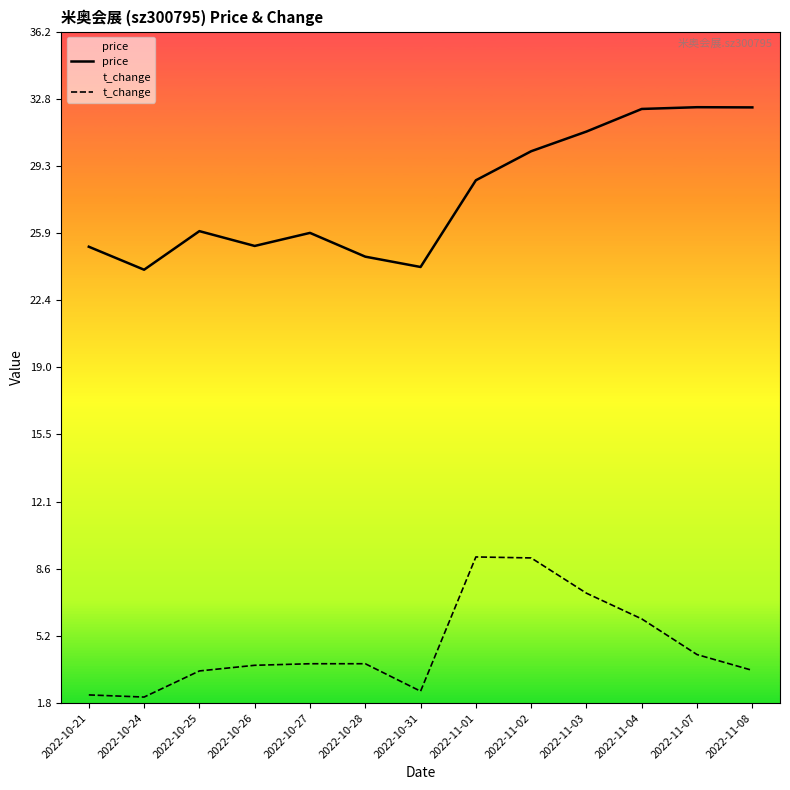

What is the value of the t_change point at the 8th from the left?

9.2